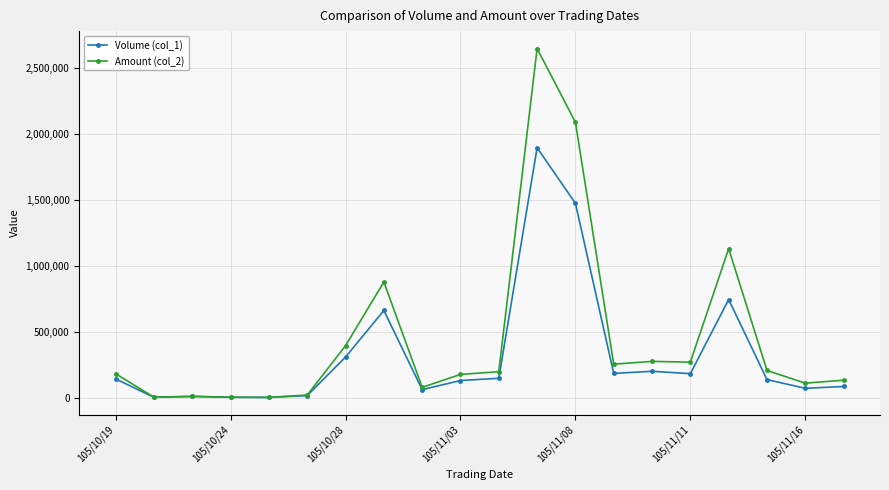

Which series has the largest range (max minus min)?

Amount (col_2)